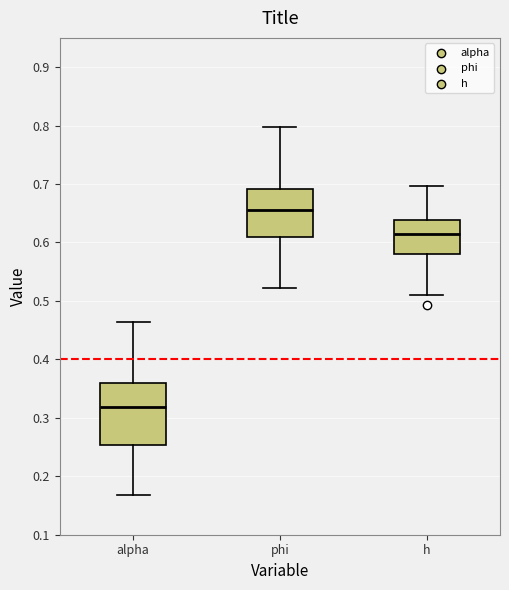

Reading left to right, read every box against the y-axis: the position of its median line, the range the box covers, and the ends of its whiskers. The values are not printed on the chart, so give them approximately, as read against the axis.

alpha: median 0.32, box 0.25 to 0.36, whiskers 0.17 to 0.46
phi: median 0.66, box 0.61 to 0.69, whiskers 0.52 to 0.80
h: median 0.61, box 0.58 to 0.64, whiskers 0.51 to 0.70